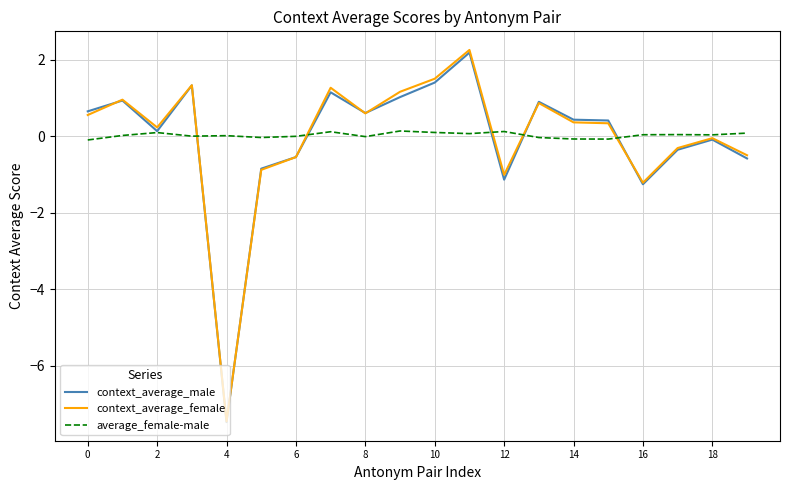

What is the greatest value displayed?

2.3